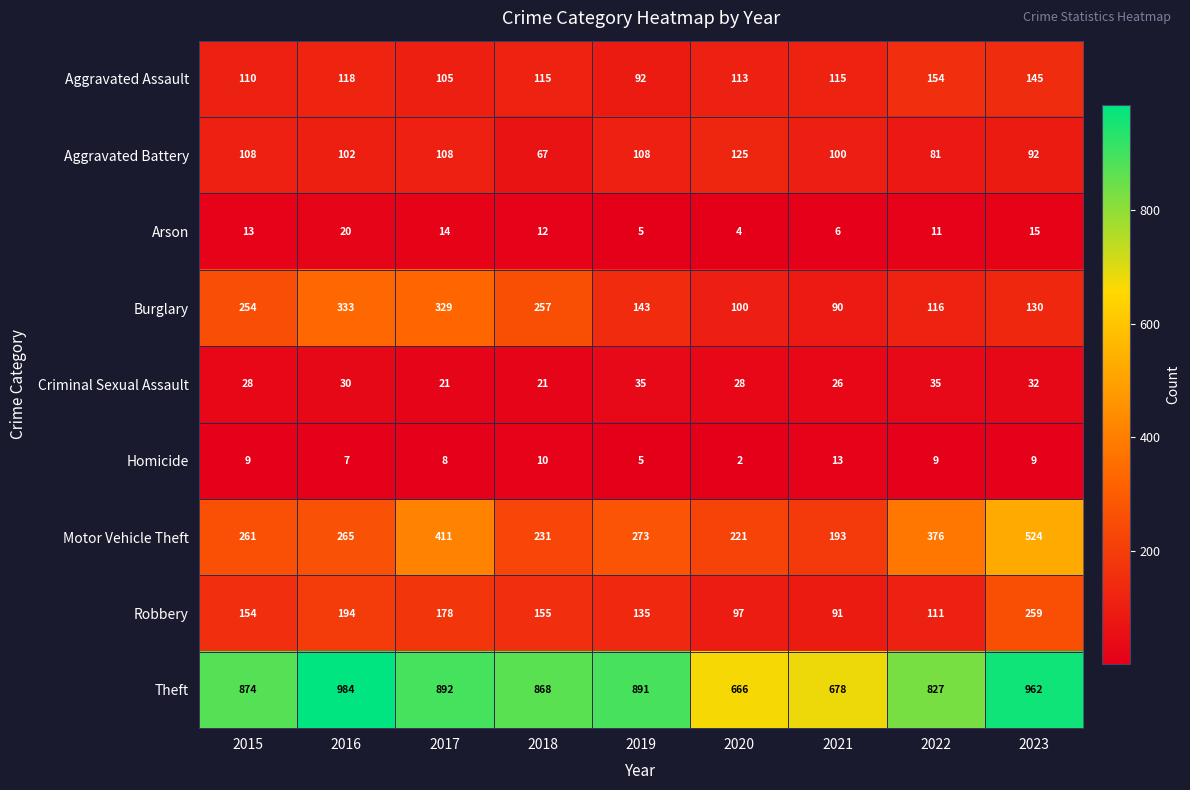

Where is Arson nearest to the value 12?

2018